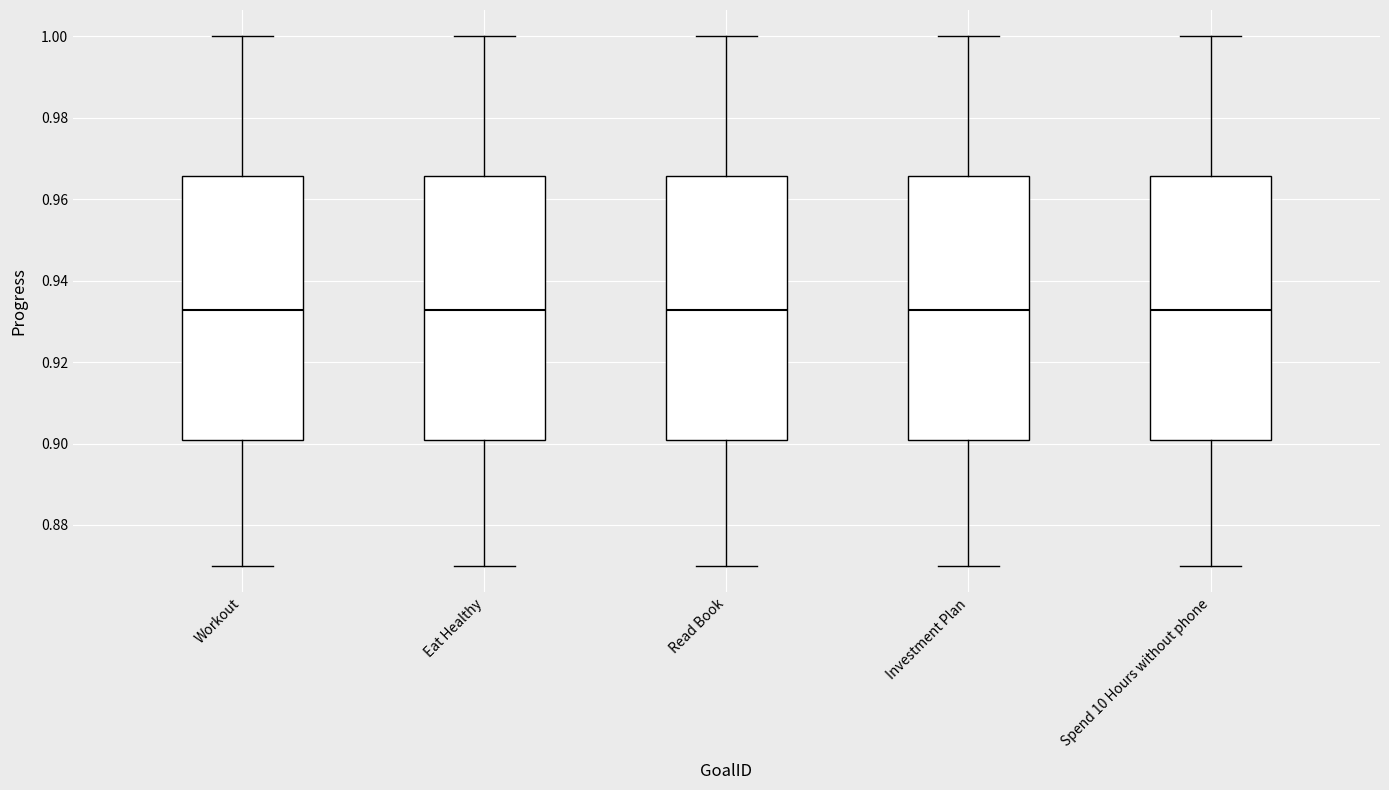

Where is the lower edge of the box for Read Book on the y-axis? The values are not printed on the chart, so give them approximately, as read against the axis.

0.900